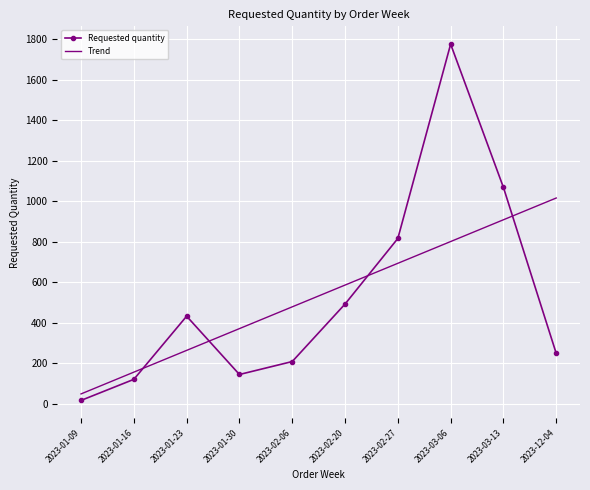

List the series in order of their peak value, lowest first.

Trend, Requested quantity